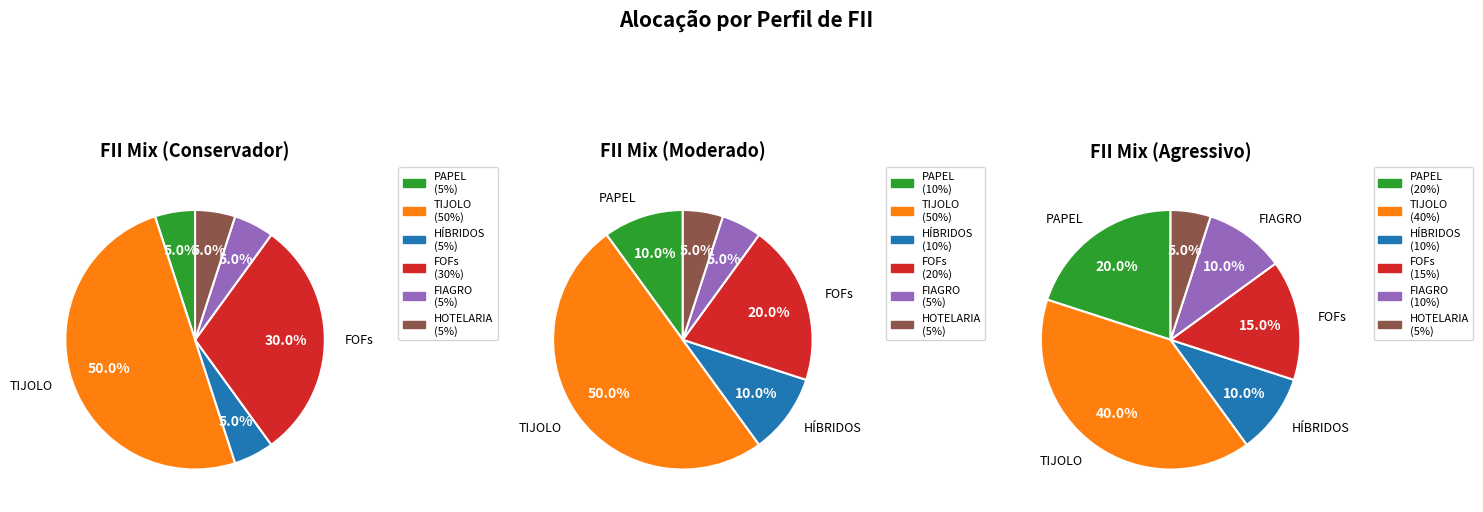

Is the sum of HÍBRIDOS and PAPEL greater than half?

No